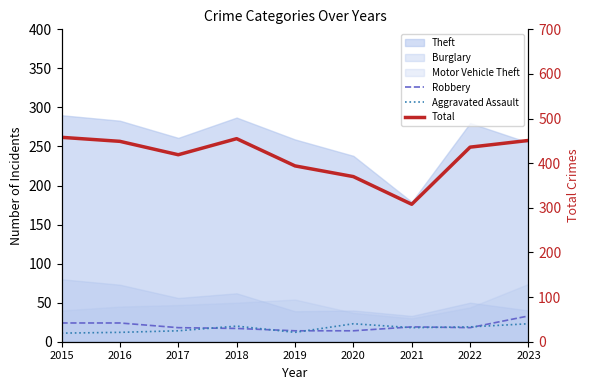

Which series has the widest spread of values?

Total